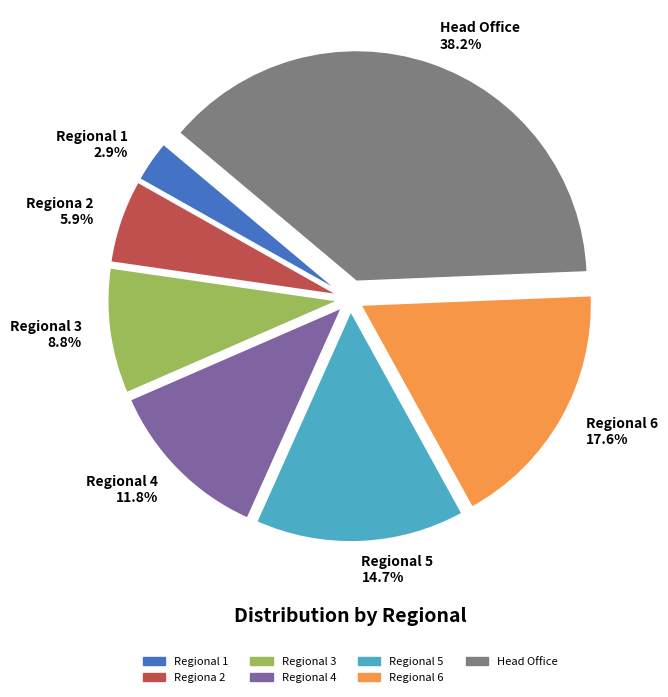

True or false: Regiona 2 accounts for 6% of the total.

True